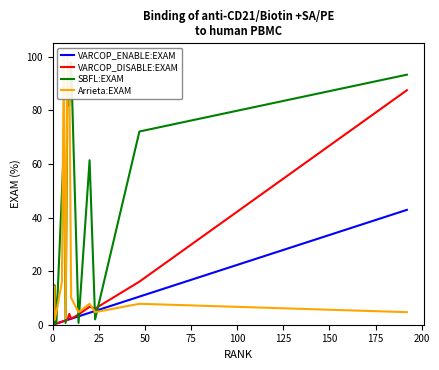

Where does the SBFL:EXAM series first go above 61?

100